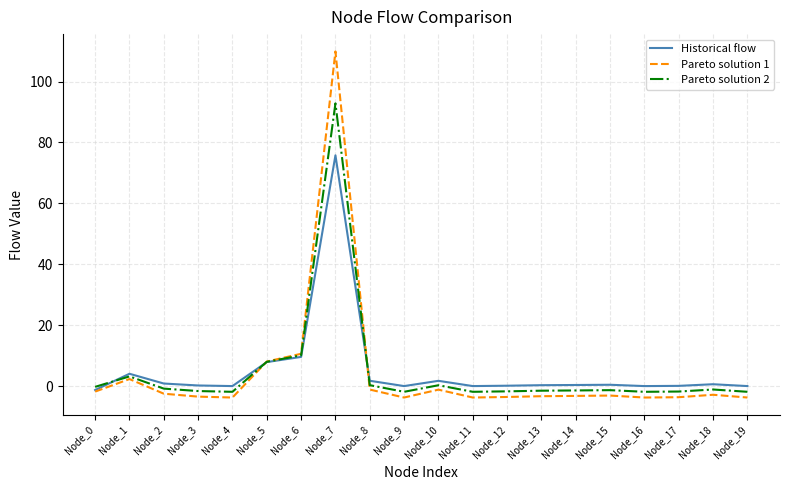

What is the greatest value displayed?

109.9